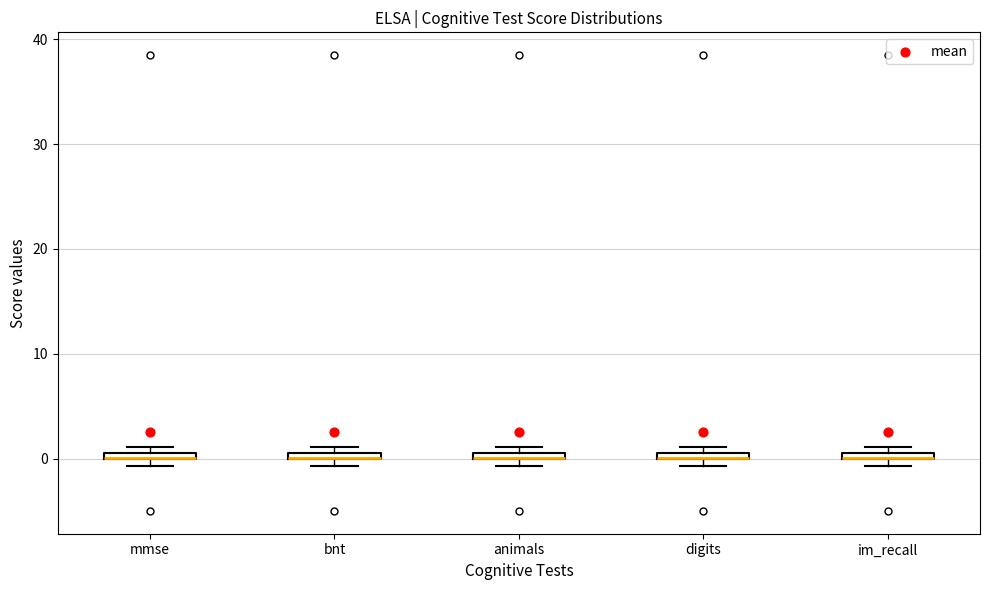

Where is the upper edge of the box for digits on the y-axis? The values are not printed on the chart, so give them approximately, as read against the axis.

1